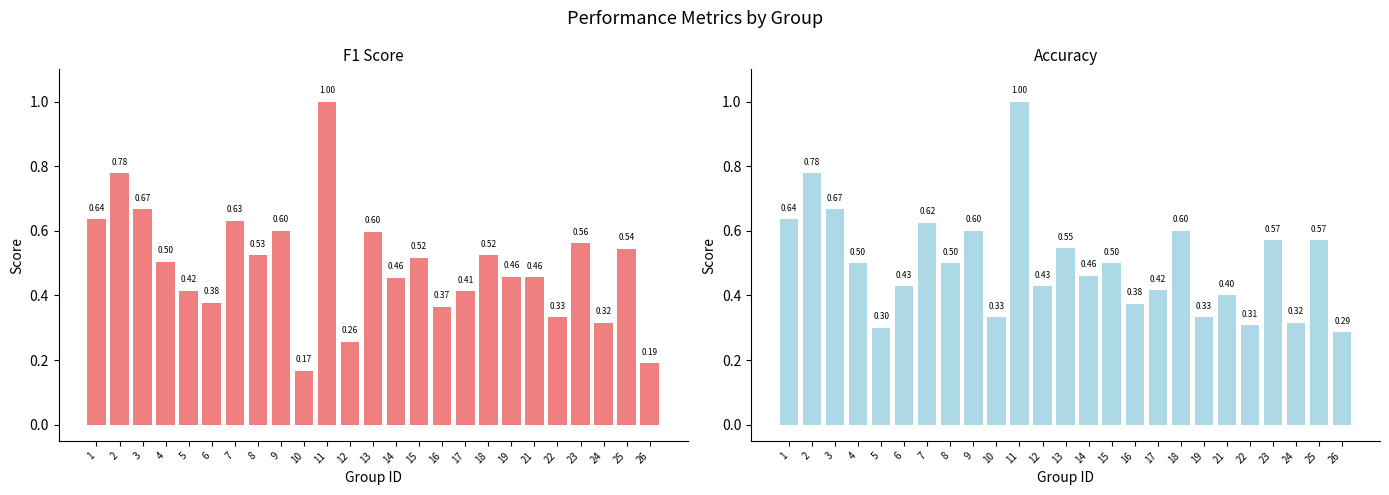

What is the minimum value shown in the chart?

0.2